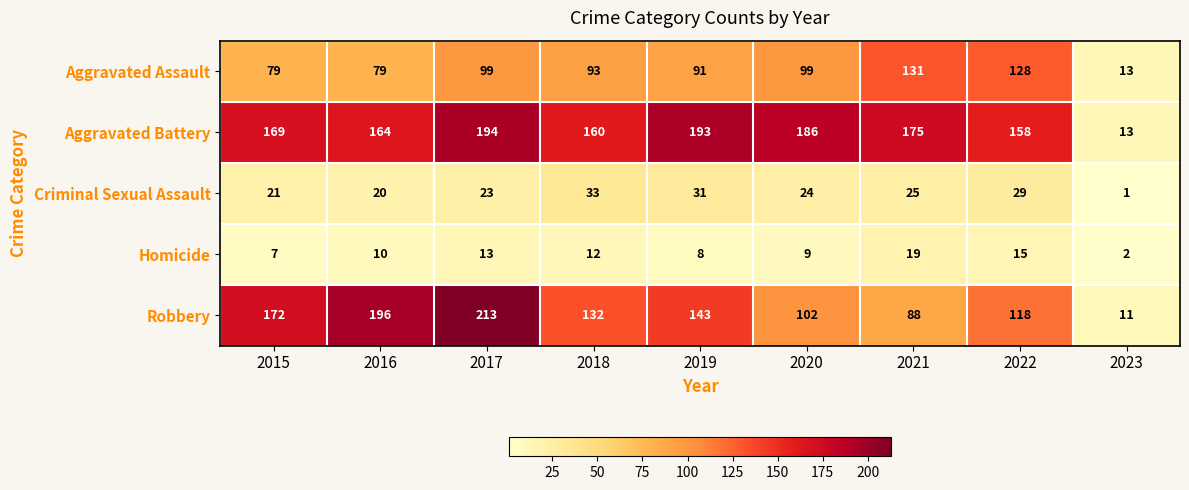

The value of Aggravated Battery at 2022 is 158. True or false?

True